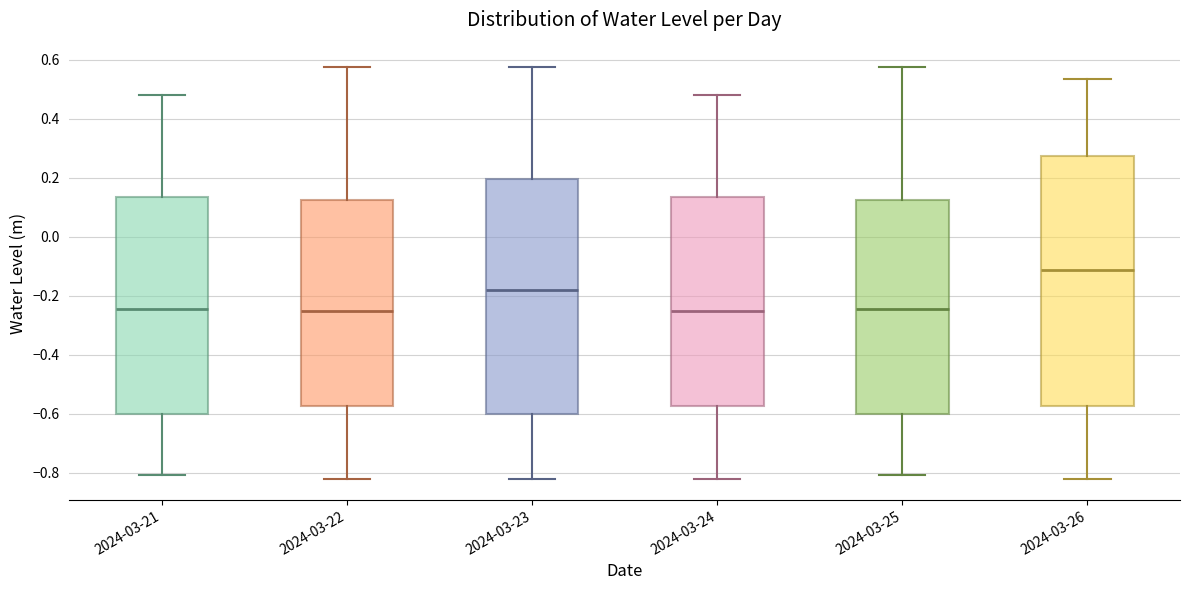

Reading left to right, read every box against the y-axis: the position of its median line, the range the box covers, and the ends of its whiskers. The values are not printed on the chart, so give them approximately, as read against the axis.

2024-03-21: median -0.24, box -0.60 to 0.14, whiskers -0.80 to 0.48
2024-03-22: median -0.26, box -0.58 to 0.12, whiskers -0.82 to 0.58
2024-03-23: median -0.18, box -0.60 to 0.20, whiskers -0.82 to 0.58
2024-03-24: median -0.26, box -0.58 to 0.14, whiskers -0.82 to 0.48
2024-03-25: median -0.24, box -0.60 to 0.12, whiskers -0.80 to 0.58
2024-03-26: median -0.12, box -0.58 to 0.28, whiskers -0.82 to 0.54